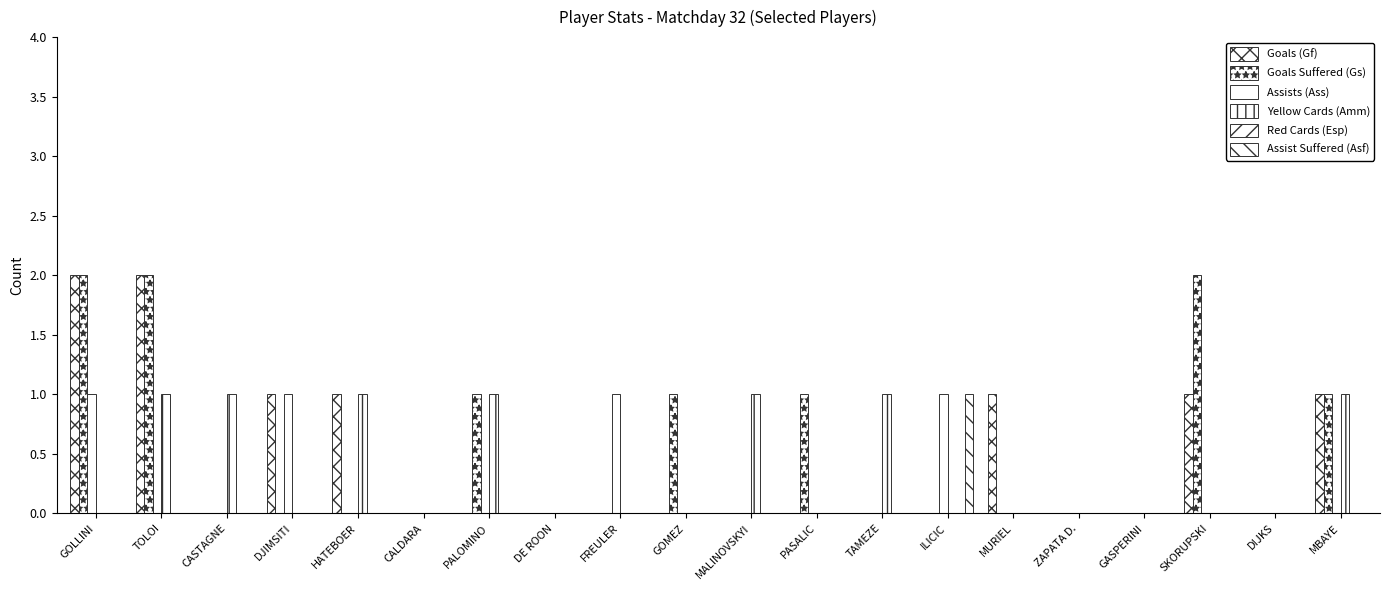

Reading left to right, what are all the values shown in this chart?

Goals (Gf): GOLLINI=2	TOLOI=2	CASTAGNE=0	DJIMSITI=1	HATEBOER=1	CALDARA=0	PALOMINO=0	DE ROON=0	FREULER=0	GOMEZ=0	MALINOVSKYI=0	PASALIC=0	TAMEZE=0	ILICIC=0	MURIEL=1	ZAPATA D.=0	GASPERINI=0	SKORUPSKI=1	DIJKS=0	MBAYE=1
Goals Suffered (Gs): GOLLINI=2	TOLOI=2	CASTAGNE=0	DJIMSITI=0	HATEBOER=0	CALDARA=0	PALOMINO=1	DE ROON=0	FREULER=0	GOMEZ=1	MALINOVSKYI=0	PASALIC=1	TAMEZE=0	ILICIC=0	MURIEL=0	ZAPATA D.=0	GASPERINI=0	SKORUPSKI=2	DIJKS=0	MBAYE=1
Assists (Ass): GOLLINI=1	TOLOI=0	CASTAGNE=0	DJIMSITI=1	HATEBOER=0	CALDARA=0	PALOMINO=0	DE ROON=0	FREULER=1	GOMEZ=0	MALINOVSKYI=0	PASALIC=0	TAMEZE=0	ILICIC=1	MURIEL=0	ZAPATA D.=0	GASPERINI=0	SKORUPSKI=0	DIJKS=0	MBAYE=0
Yellow Cards (Amm): GOLLINI=0	TOLOI=1	CASTAGNE=1	DJIMSITI=0	HATEBOER=1	CALDARA=0	PALOMINO=1	DE ROON=0	FREULER=0	GOMEZ=0	MALINOVSKYI=1	PASALIC=0	TAMEZE=1	ILICIC=0	MURIEL=0	ZAPATA D.=0	GASPERINI=0	SKORUPSKI=0	DIJKS=0	MBAYE=1
Red Cards (Esp): GOLLINI=0	TOLOI=0	CASTAGNE=0	DJIMSITI=0	HATEBOER=0	CALDARA=0	PALOMINO=0	DE ROON=0	FREULER=0	GOMEZ=0	MALINOVSKYI=0	PASALIC=0	TAMEZE=0	ILICIC=0	MURIEL=0	ZAPATA D.=0	GASPERINI=0	SKORUPSKI=0	DIJKS=0	MBAYE=0
Assist Suffered (Asf): GOLLINI=0	TOLOI=0	CASTAGNE=0	DJIMSITI=0	HATEBOER=0	CALDARA=0	PALOMINO=0	DE ROON=0	FREULER=0	GOMEZ=0	MALINOVSKYI=0	PASALIC=0	TAMEZE=0	ILICIC=1	MURIEL=0	ZAPATA D.=0	GASPERINI=0	SKORUPSKI=0	DIJKS=0	MBAYE=0